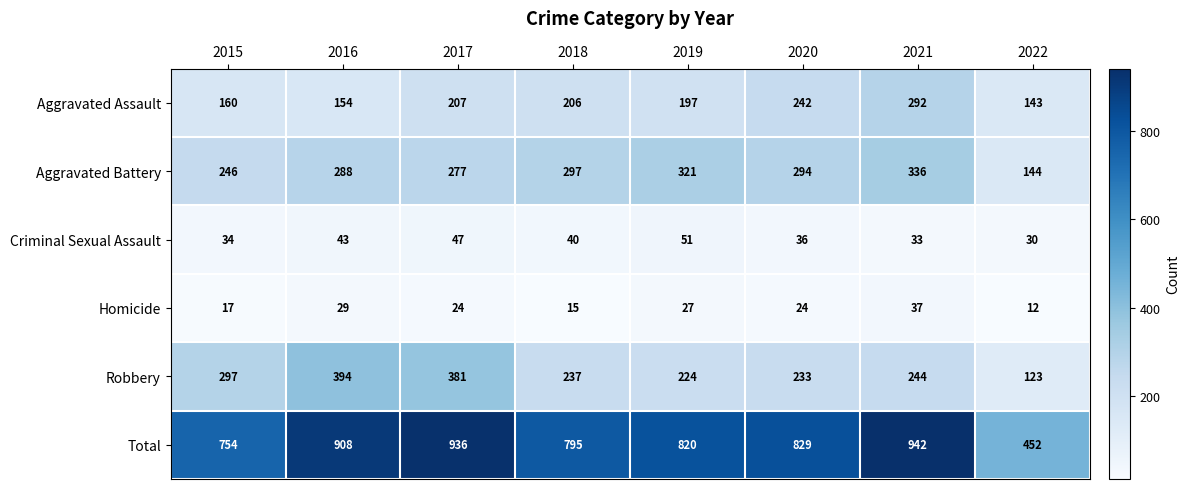

Between 2019 and 2021, which series saw the biggest shift?

Total